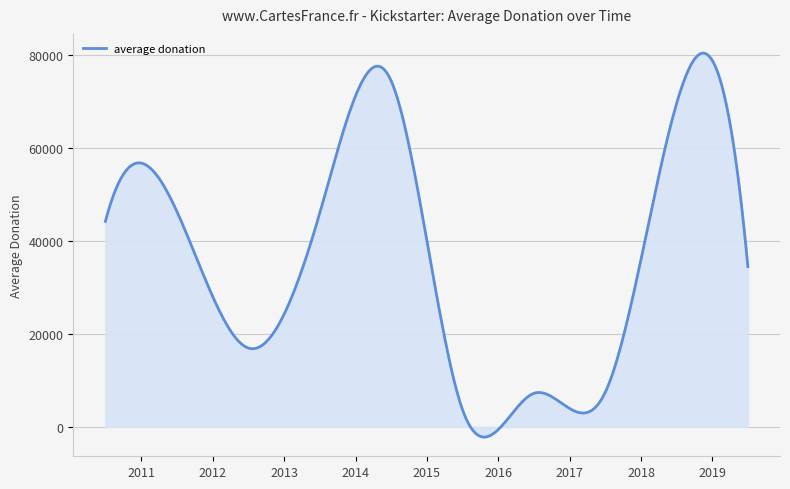

What is the average value?

36582.3